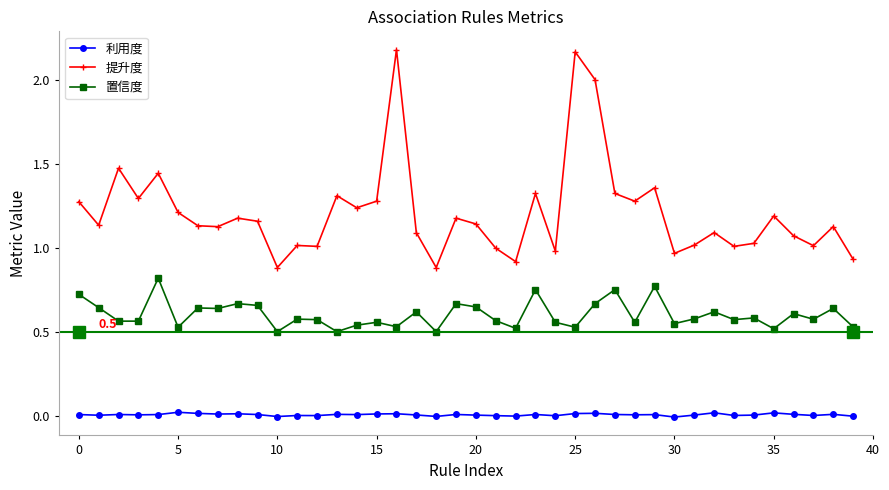

Which series has the largest range (max minus min)?

提升度